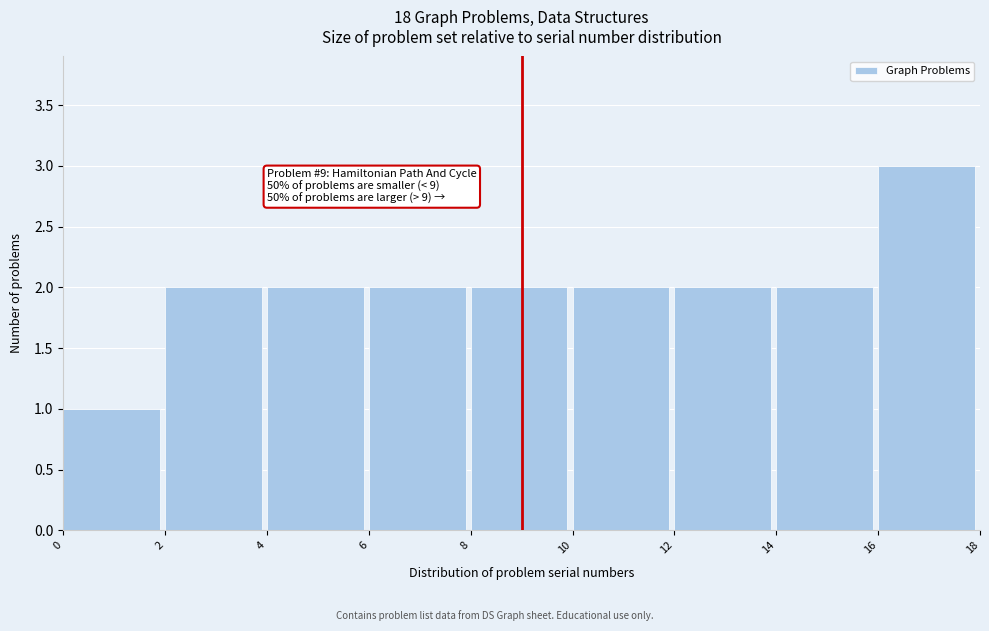

Which range on the x-axis has the tallest bar?

16 to 18